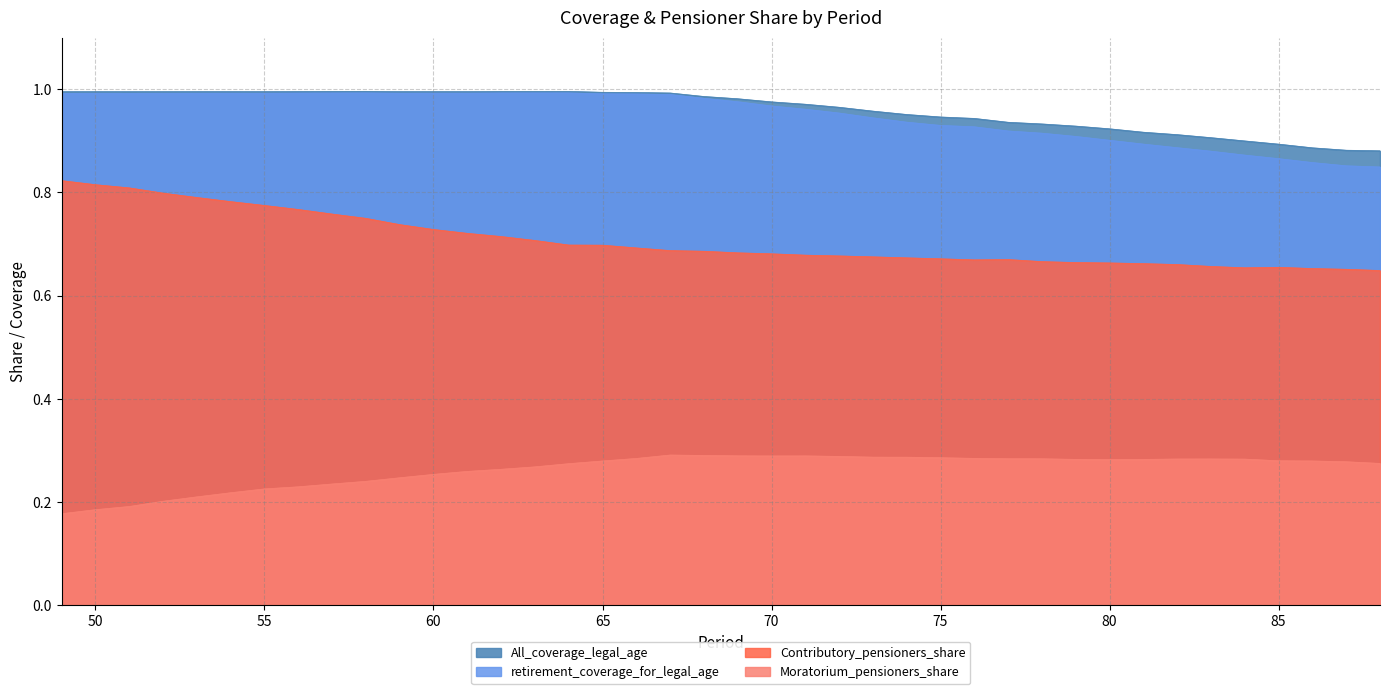

What is the maximum value for Contributory_pensioners_share?

0.8